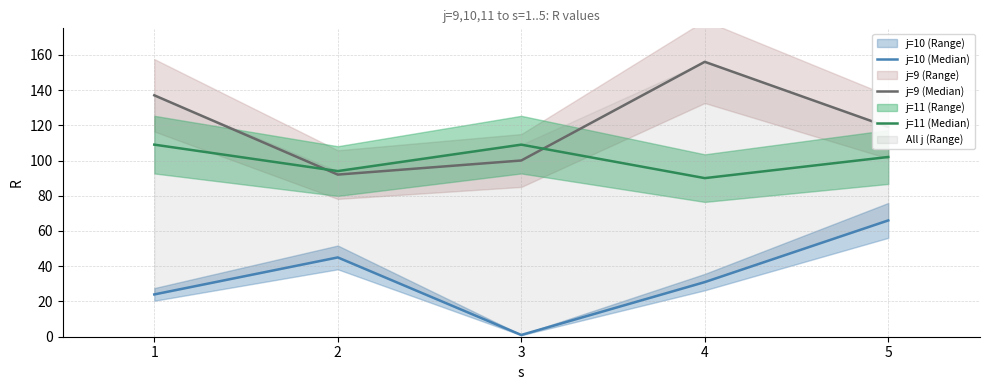

How many intersections are there between j=9 (Median) and j=11 (Median)?

2